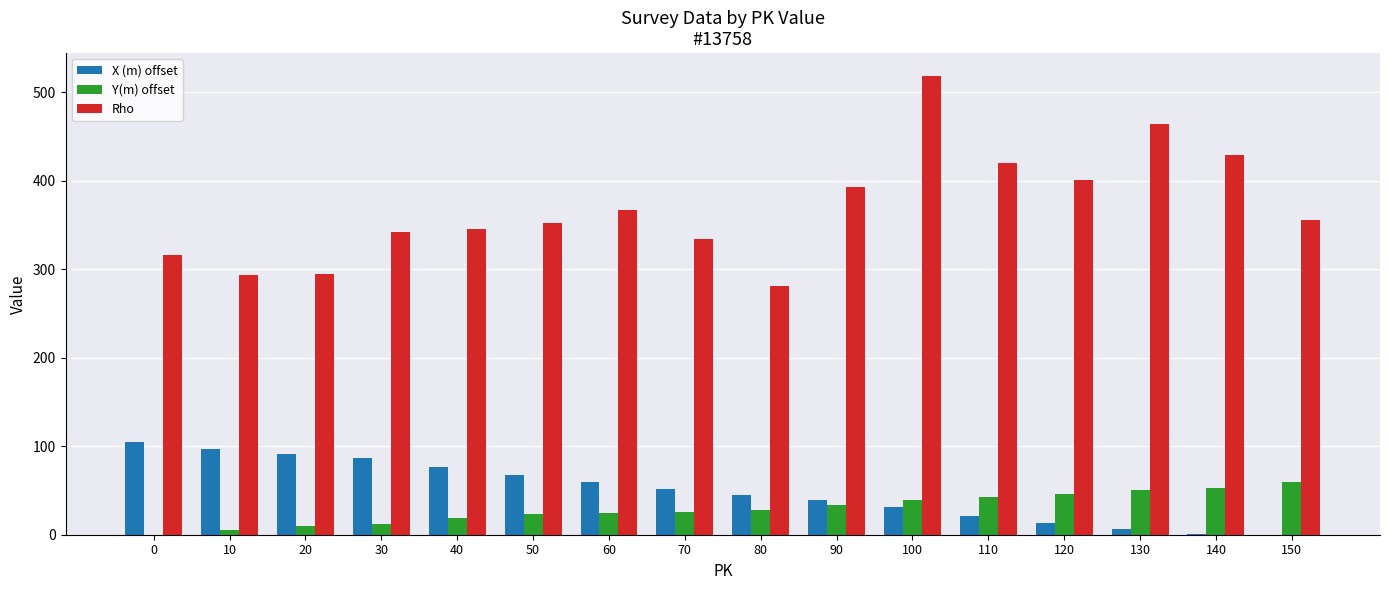

What is the sum of all Y(m) offset values?

472